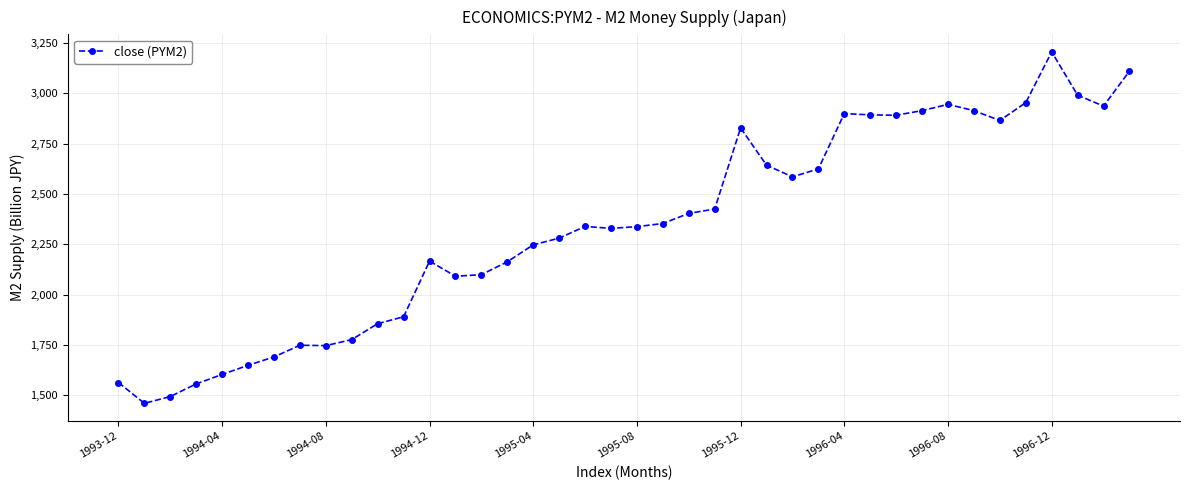

What is the smallest value displayed?

1460.0